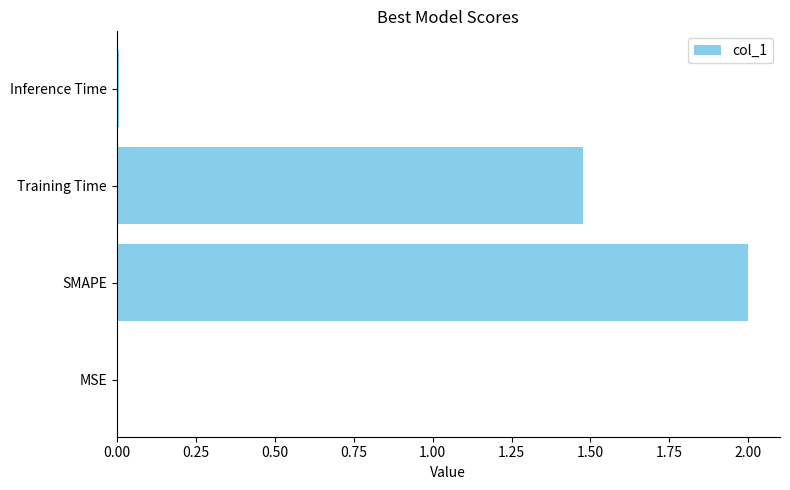

The chart shows a value of 0.0 at Inference Time. True or false?

True